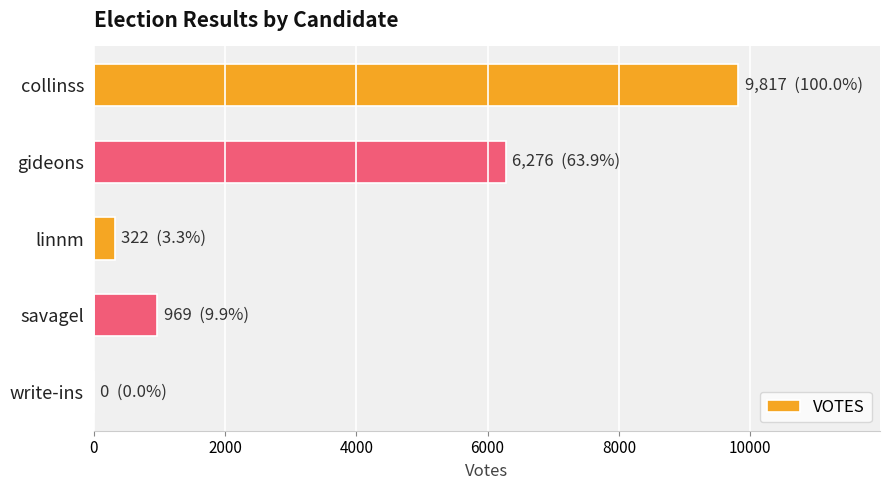

Where is the data nearest to the value 4908?

gideons